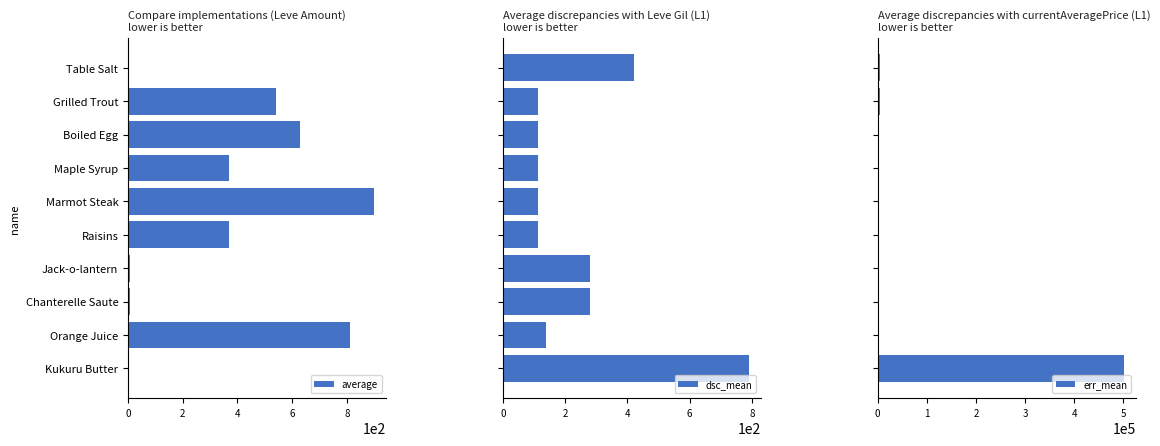

What is the sum of all dsc_mean values?

2471